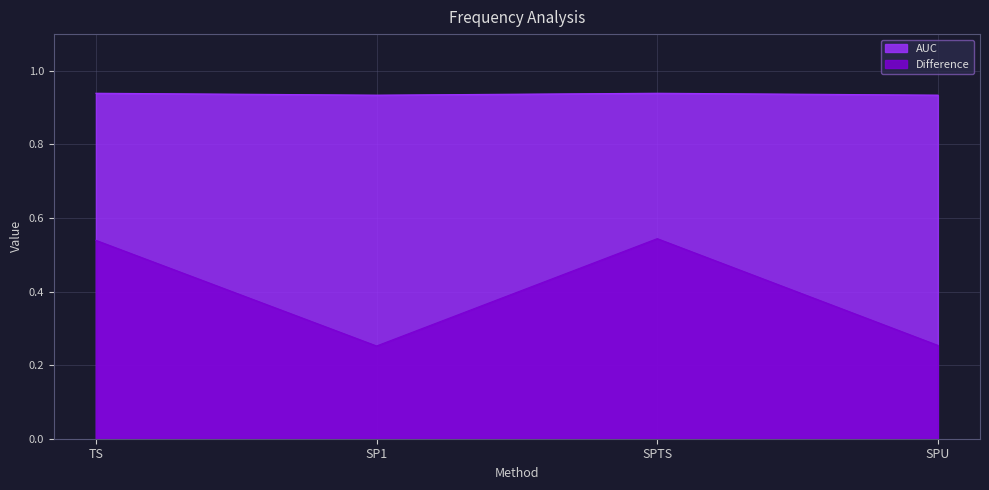

How many AUC values are between 0 and 1?

4